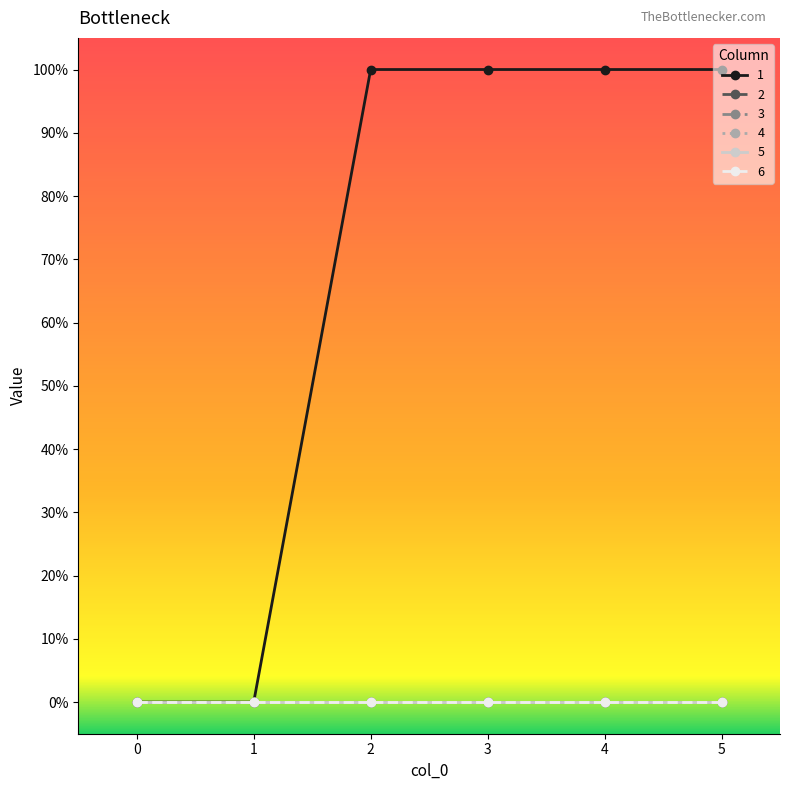

True or false: 3 and 1 intersect in this chart.

False